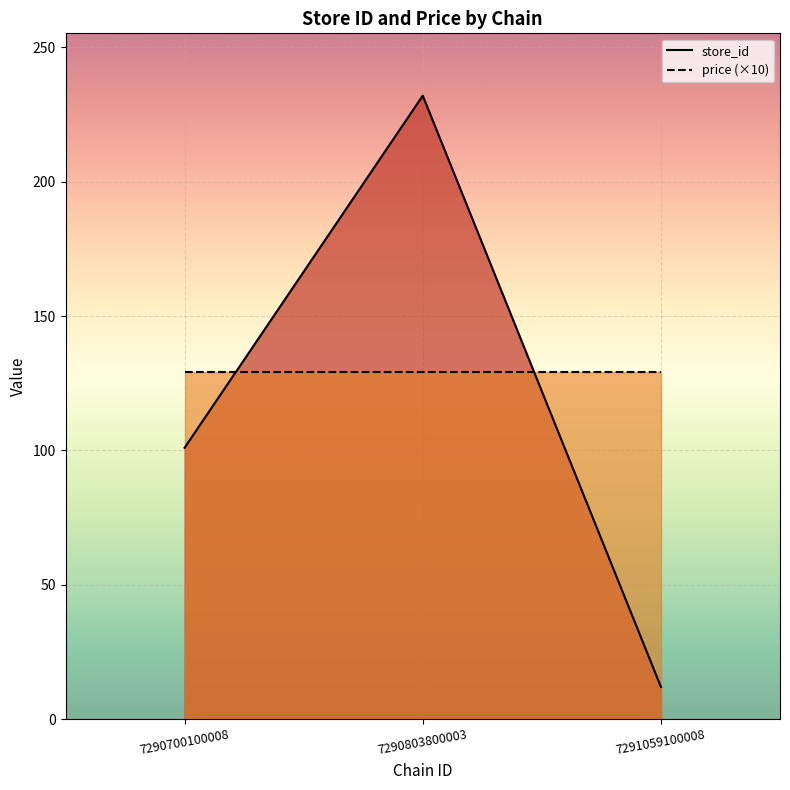

List the labels in order of store_id value, largest first.

7290803800003, 7290700100008, 7291059100008